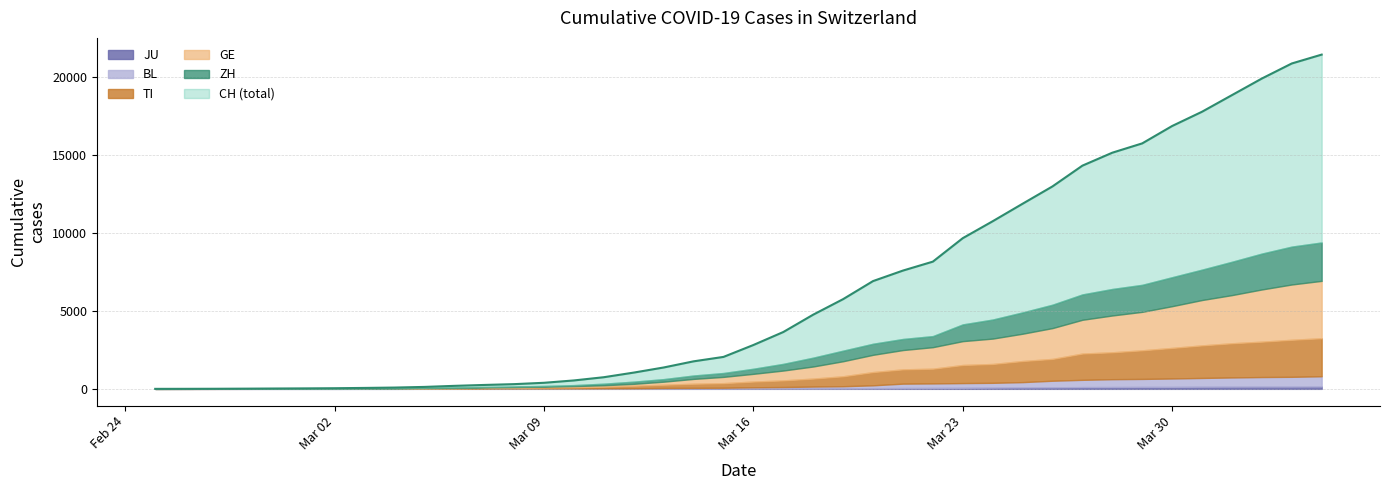

Does the chart have visible grid lines?

Yes